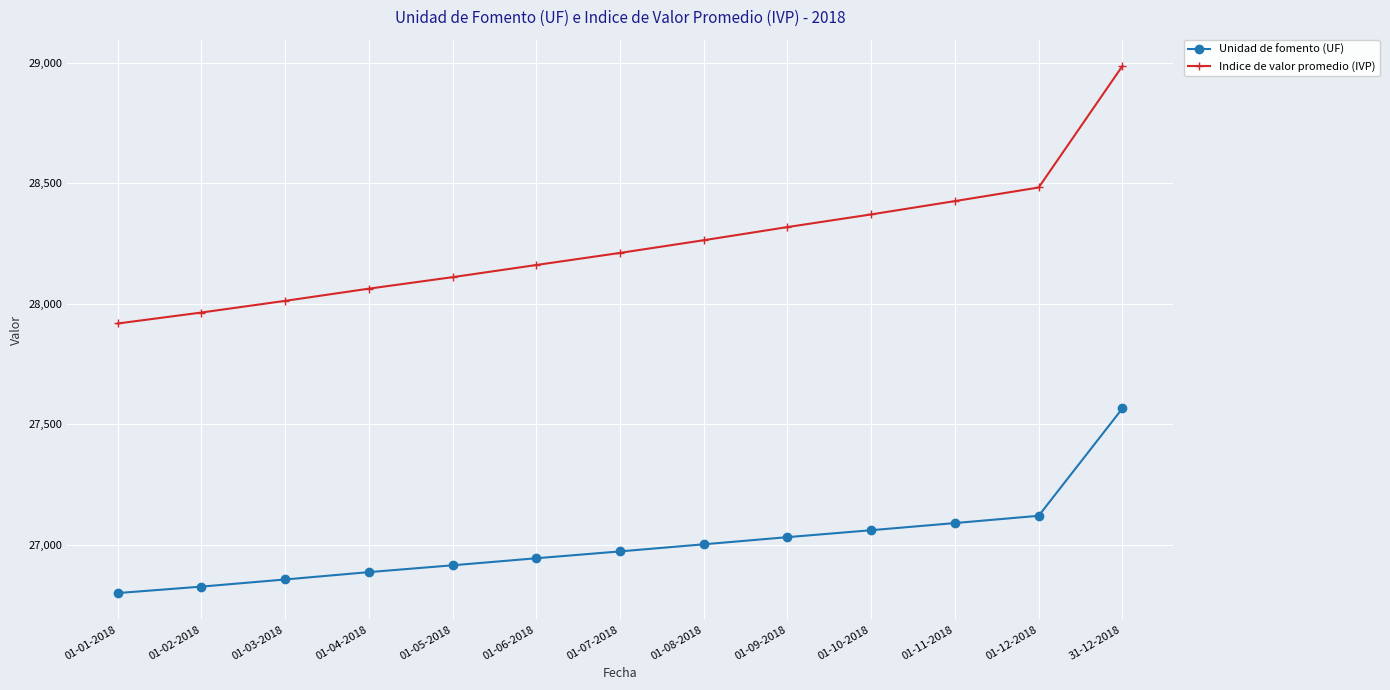

Is the value of Indice de valor promedio (IVP) at 01-05-2018 greater than the value of Unidad de fomento (UF) at 01-02-2018?

Yes